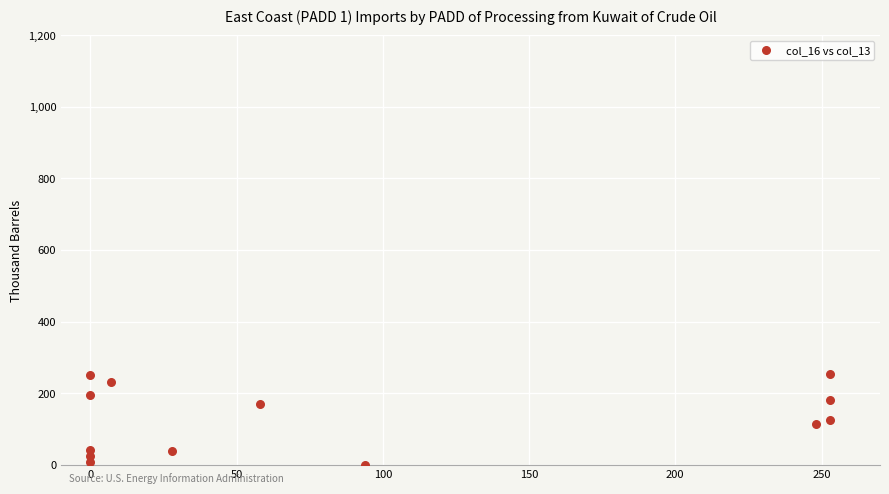

What is the range of Y values (max minus min)?

253